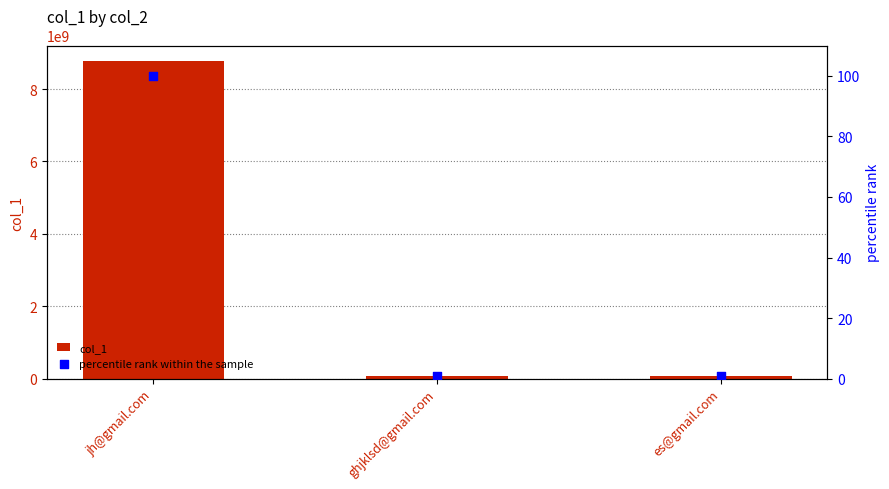

Which series has the largest total across all categories?

col_1